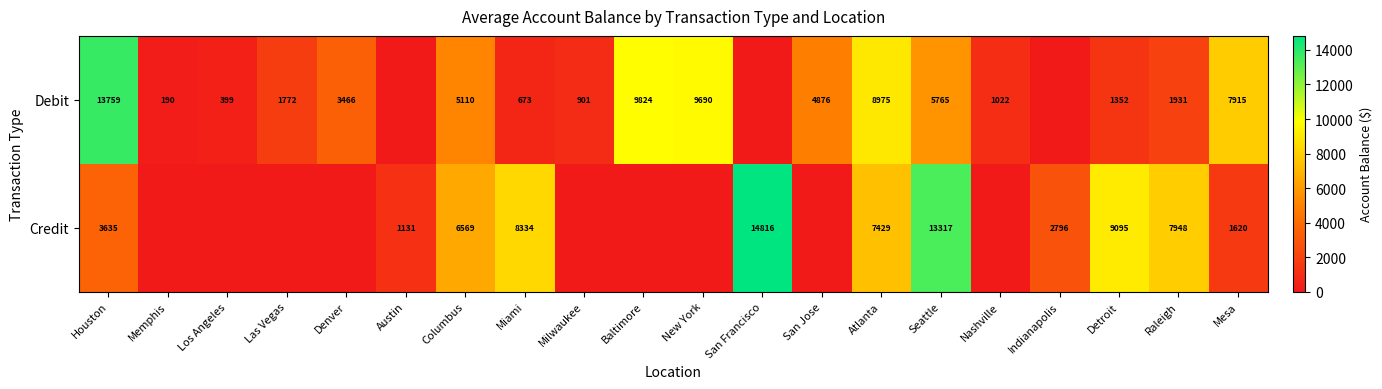

The Debit series shows 13759 at Houston. True or false?

True